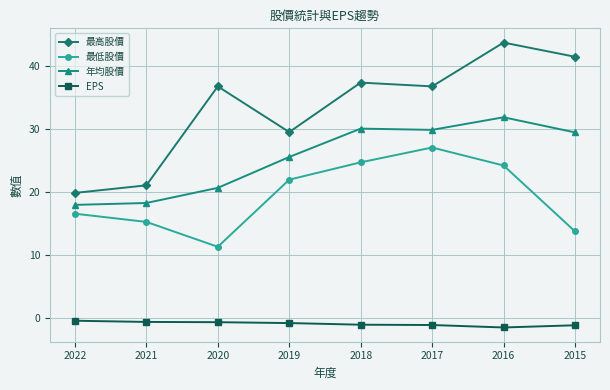

How many EPS values are between -1 and 0?

4